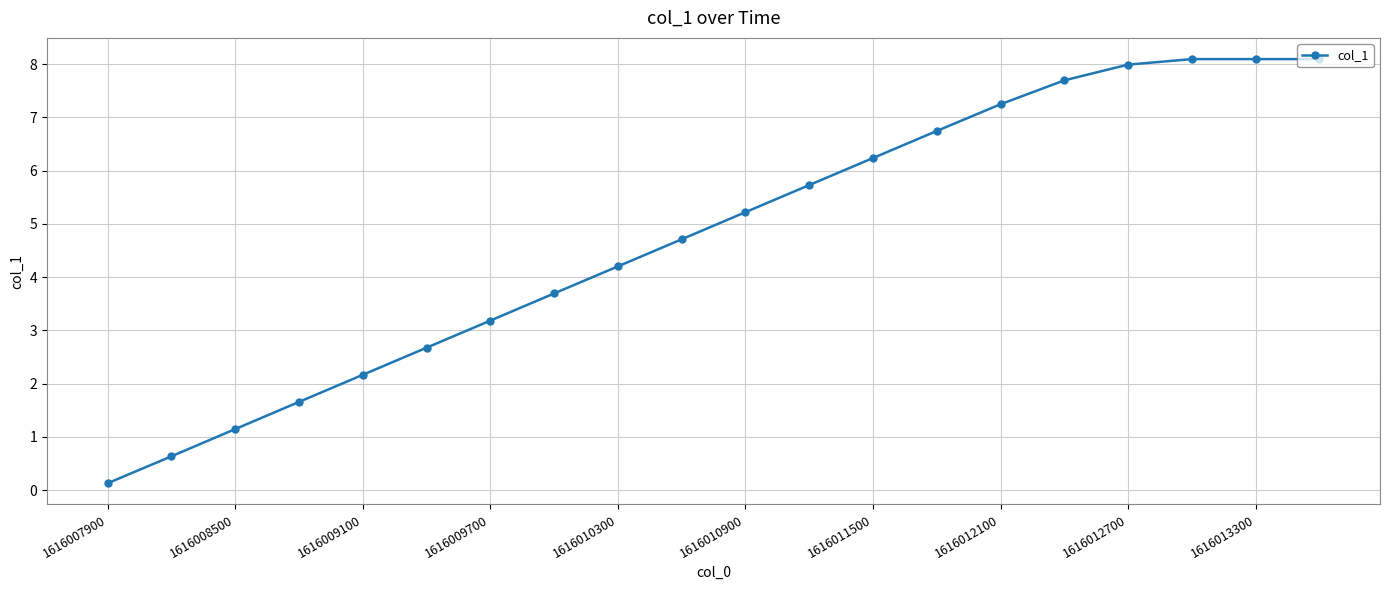

What is the difference between the maximum and minimum values?

8.0